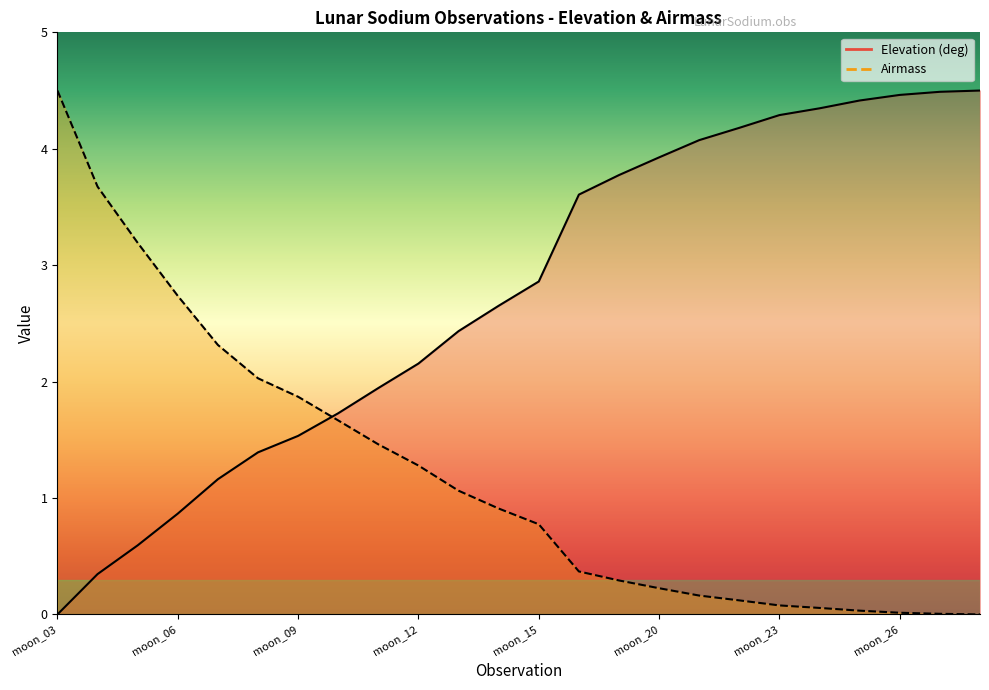

What is the average value of the Airmass series?

1.2